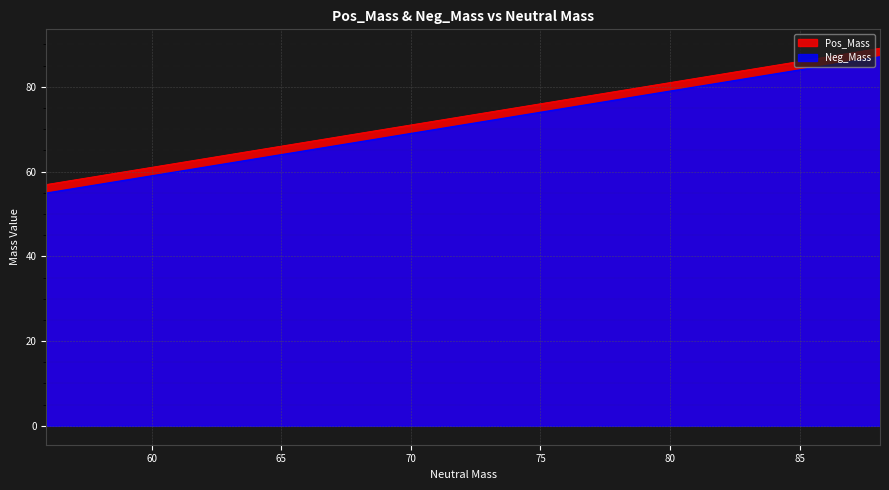

True or false: Neg_Mass and Pos_Mass cross at least once.

False